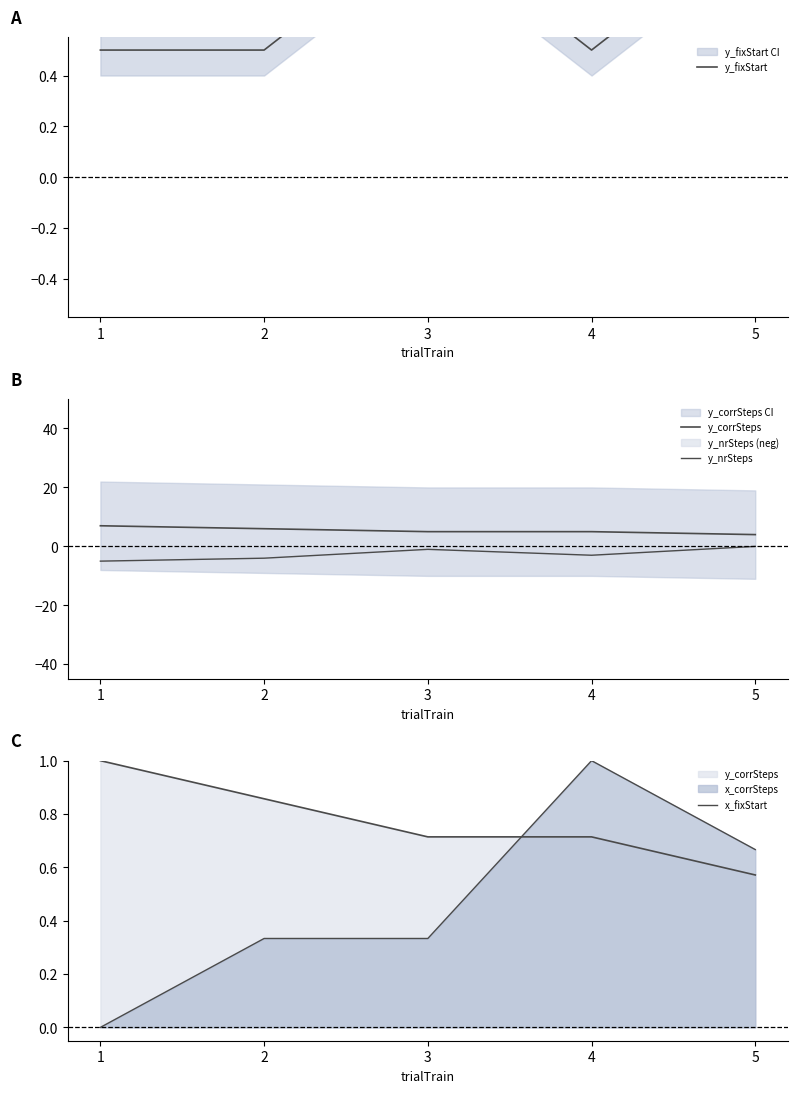

Read the y_nrSteps value at 4.

-3.0